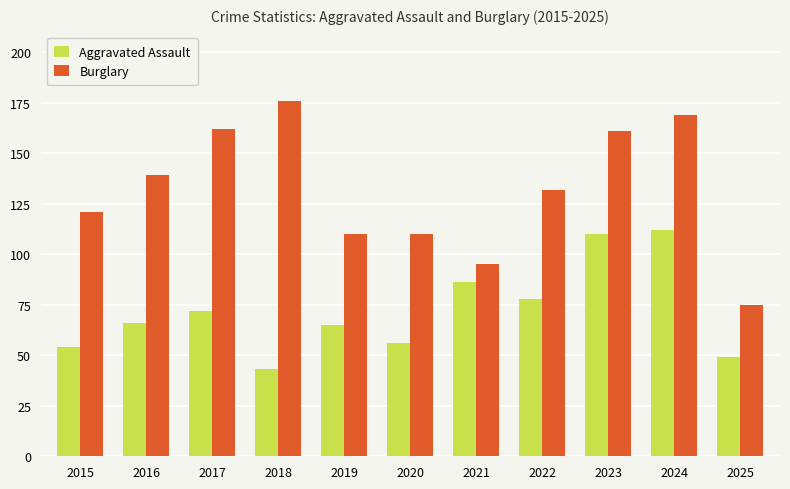

At which label does Aggravated Assault reach its minimum?

2018